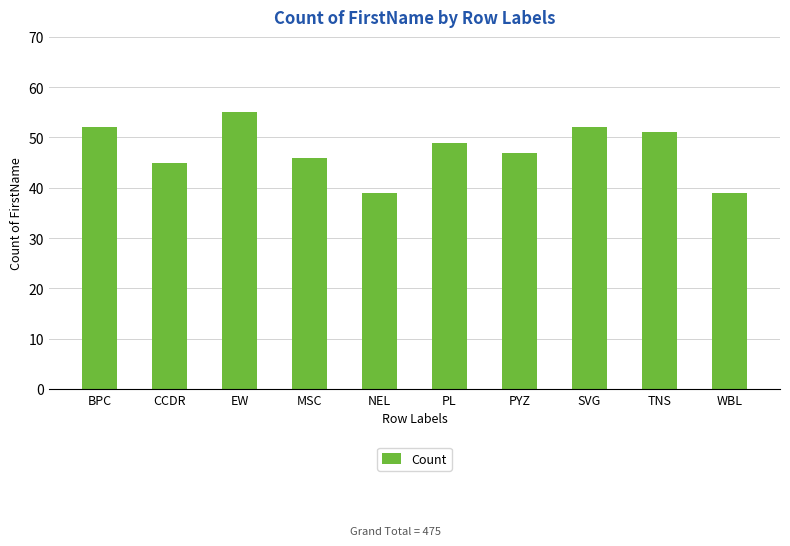

How many bars are there in total?

10